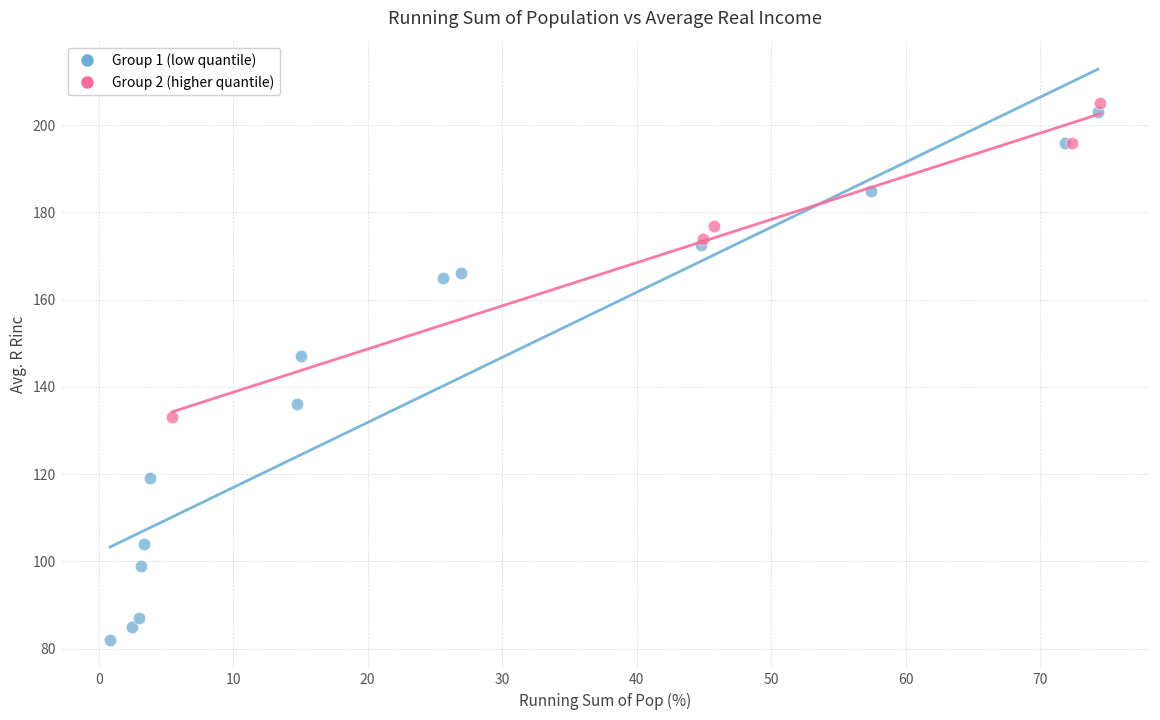

Which series reaches the maximum Y coordinate?

Group 2 (higher quantile)